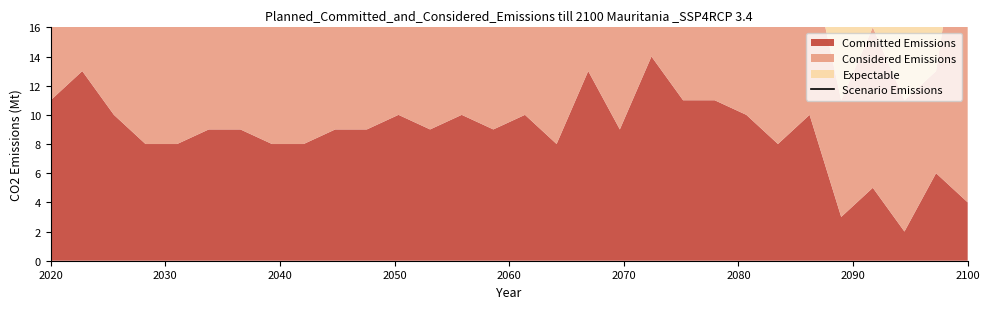

Is it true that the value at 10 is 49?

False